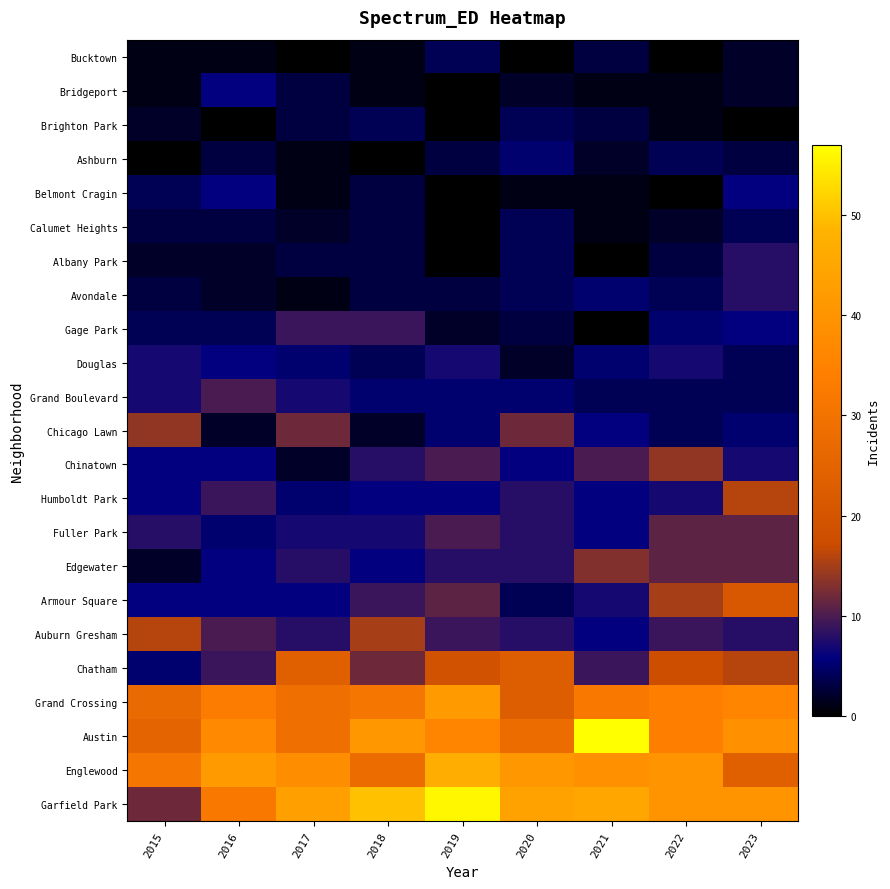

Which series has the largest range (max minus min)?

Garfield Park